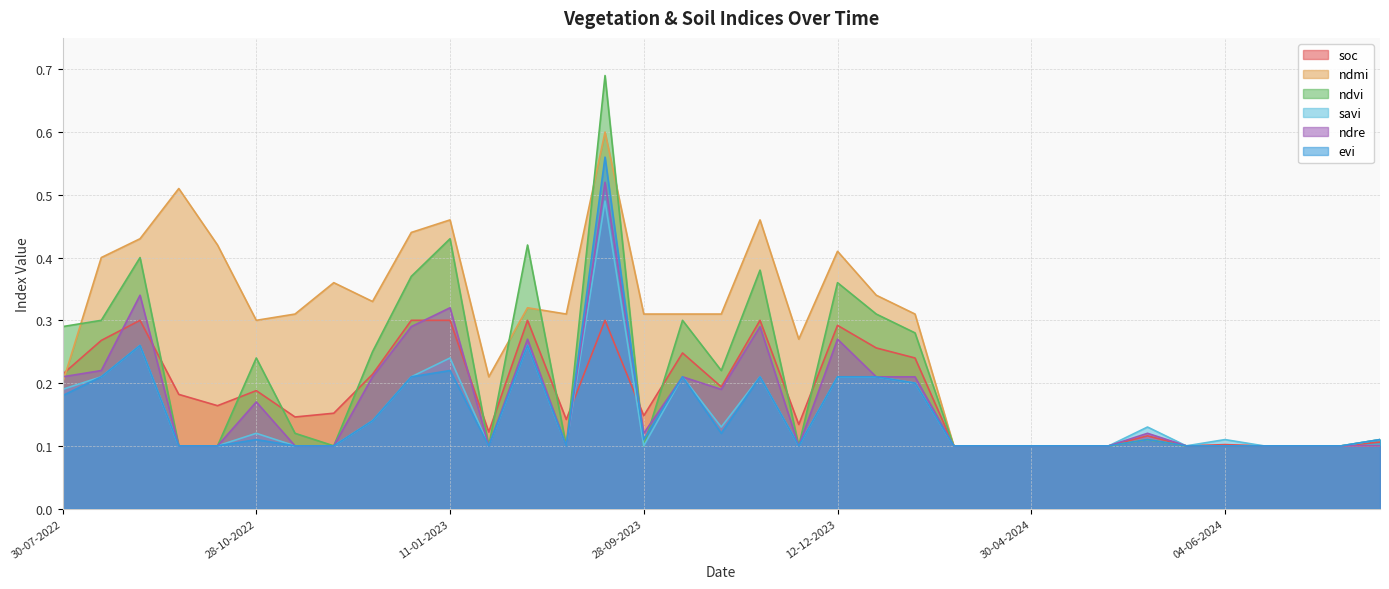

In savi, how many points are lower than both neighbors (excluding endpoints)?

6